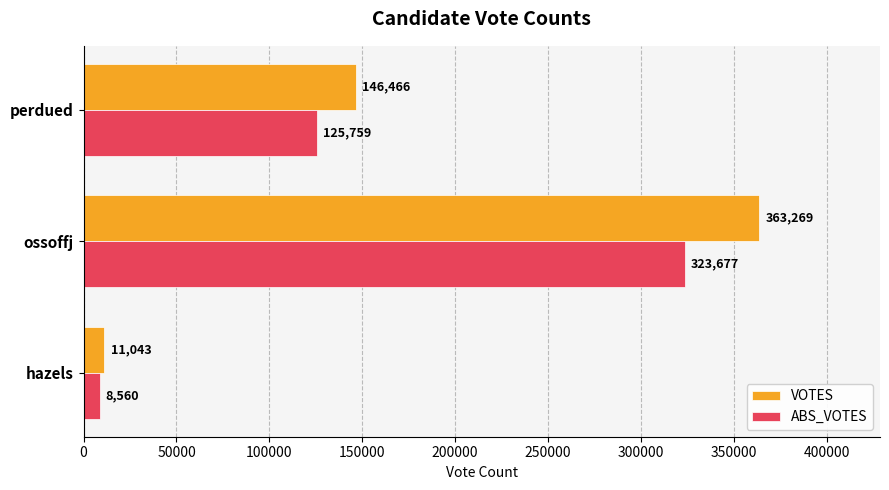

At which category is the sum across all series the highest?

ossoffj